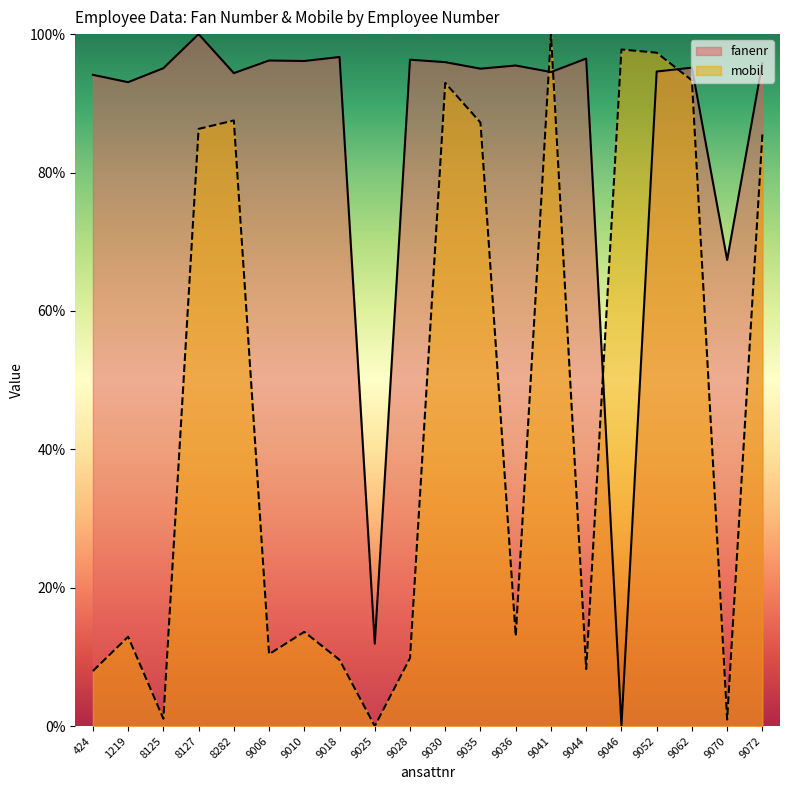

Reading left to right, transcribe all the data shown in this chart.

fanenr: 424=94.1	1219=93.1	8125=95.1	8127=100.0	8282=94.4	9006=96.2	9010=96.1	9018=96.7	9025=11.9	9028=96.3	9030=95.9	9035=95.0	9036=95.5	9041=94.5	9044=96.5	9046=0.0	9052=94.6	9062=95.2	9070=67.4	9072=95.8
mobil: 424=8.0	1219=12.9	8125=1.1	8127=86.3	8282=87.5	9006=10.4	9010=13.6	9018=9.6	9025=0.0	9028=9.8	9030=92.9	9035=87.2	9036=13.0	9041=100.0	9044=8.2	9046=97.8	9052=97.3	9062=93.3	9070=0.9	9072=85.5